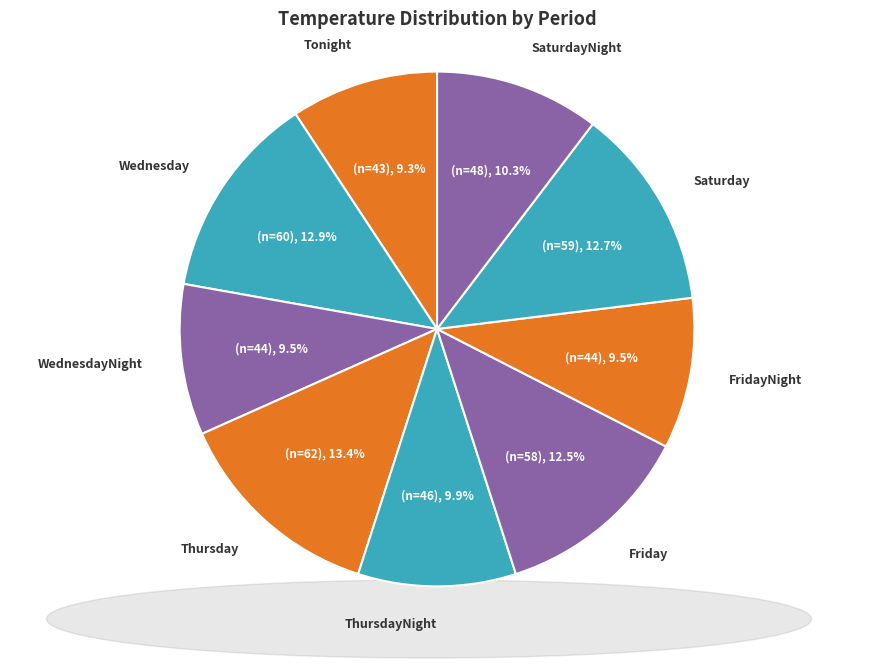

Which has a higher value, Wednesday or WednesdayNight?

Wednesday